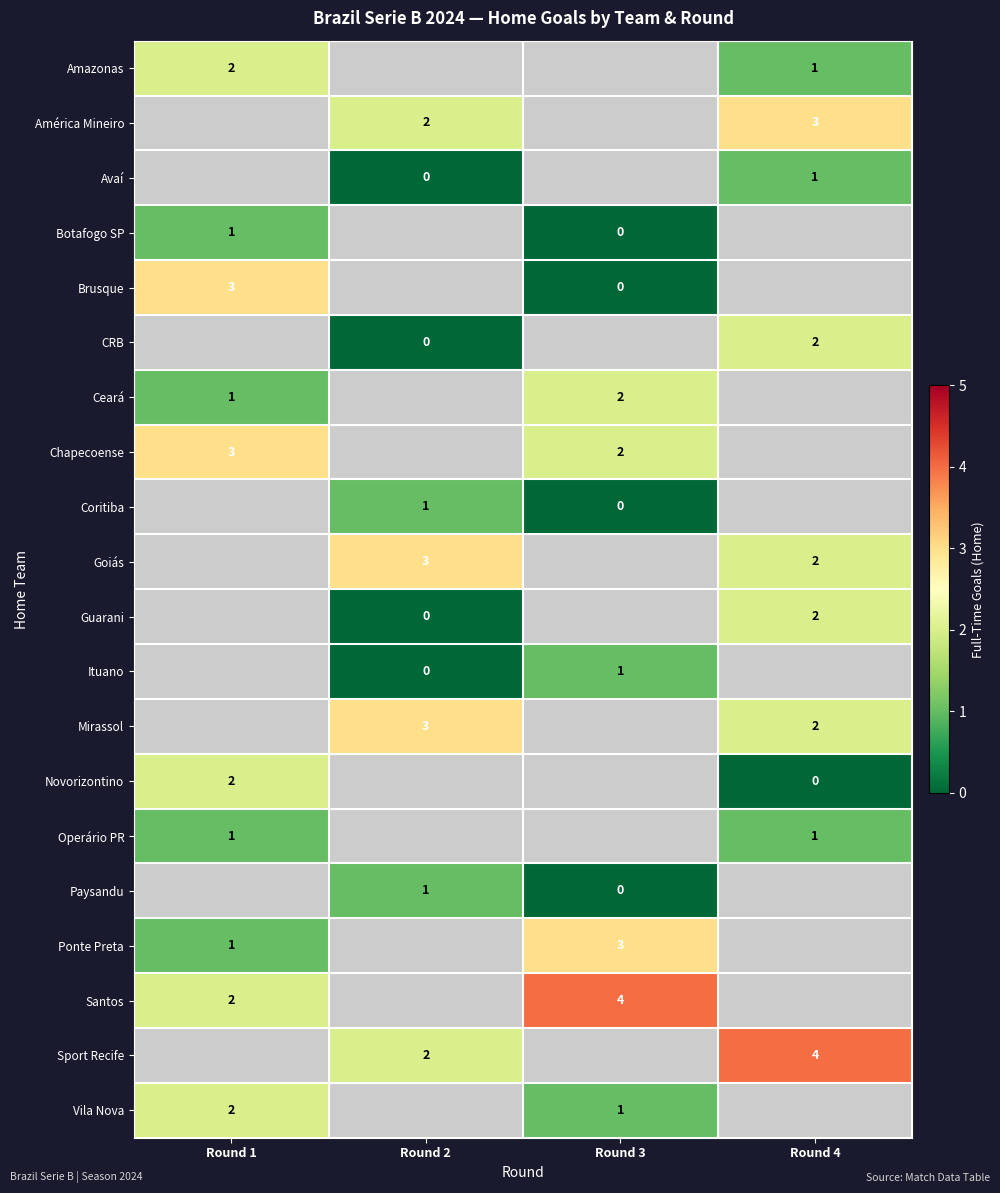

Is it true that row_3 equals 0.4 at Round 1?

False